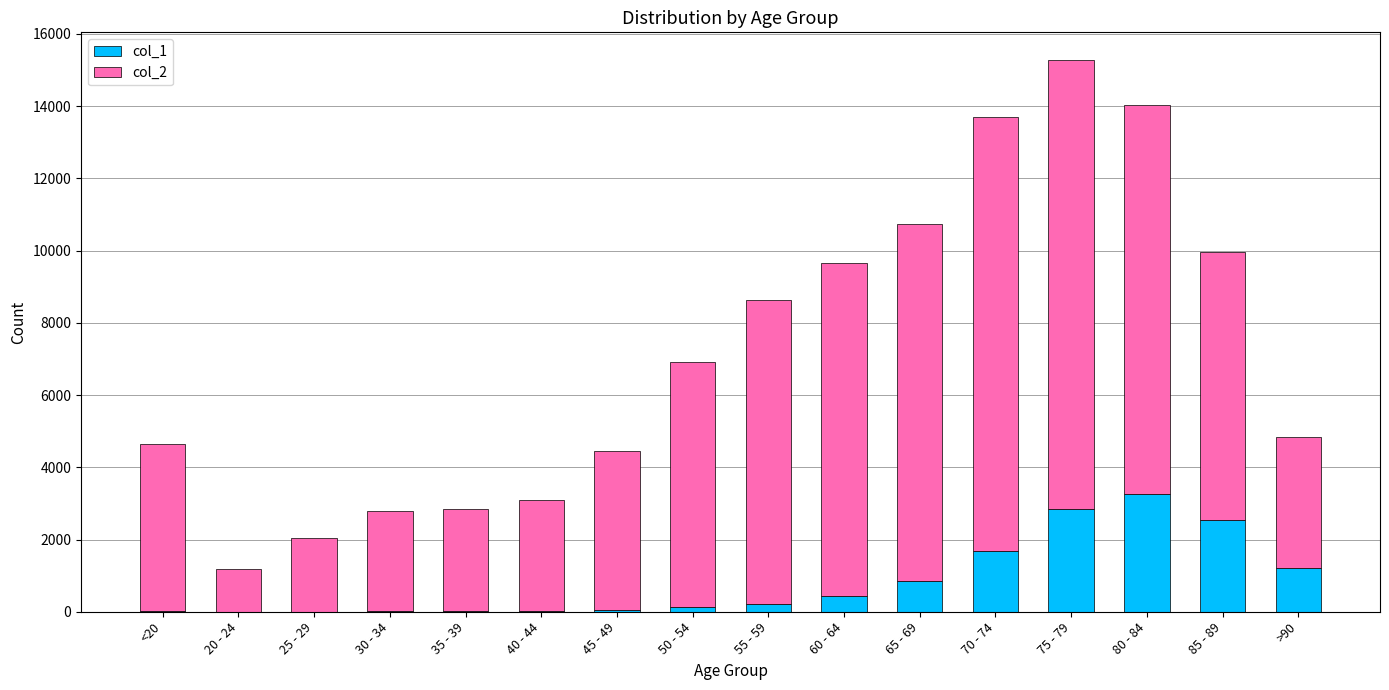

At which category is the sum across all series the highest?

75 - 79